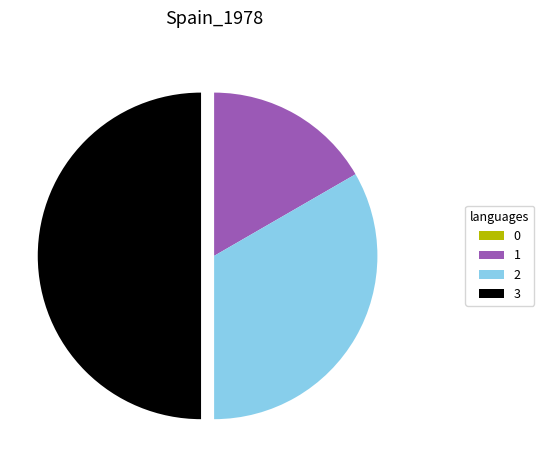

Does 1 represent more than half of the total?

No